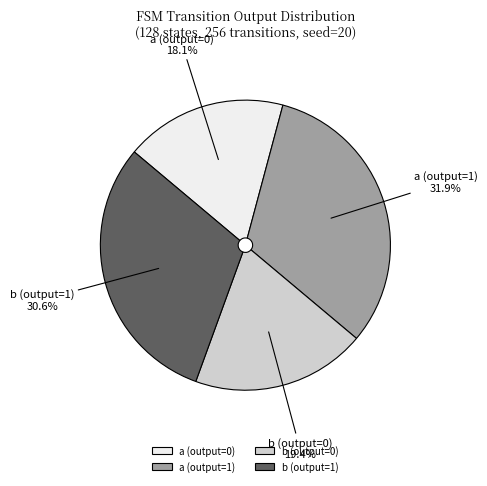

To the nearest percent, what is the difference between the largest and smallest slice percentages?

14%